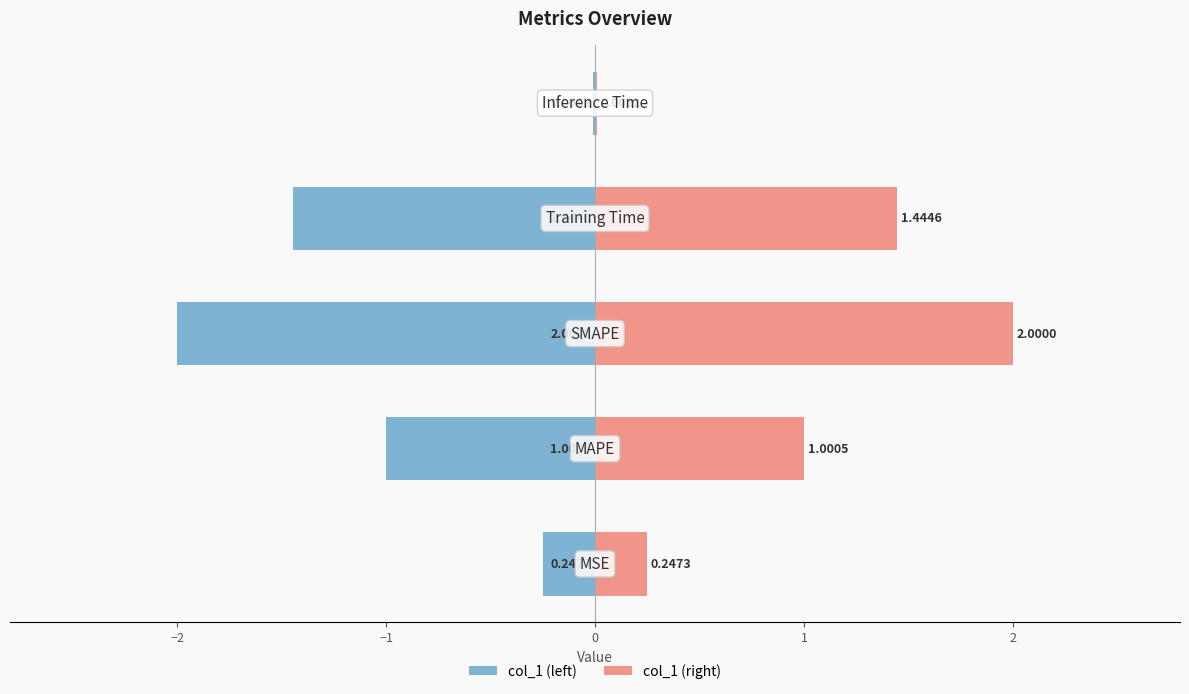

Rank the series by their average value, from lowest to highest.

col_1 (left), col_1 (right)